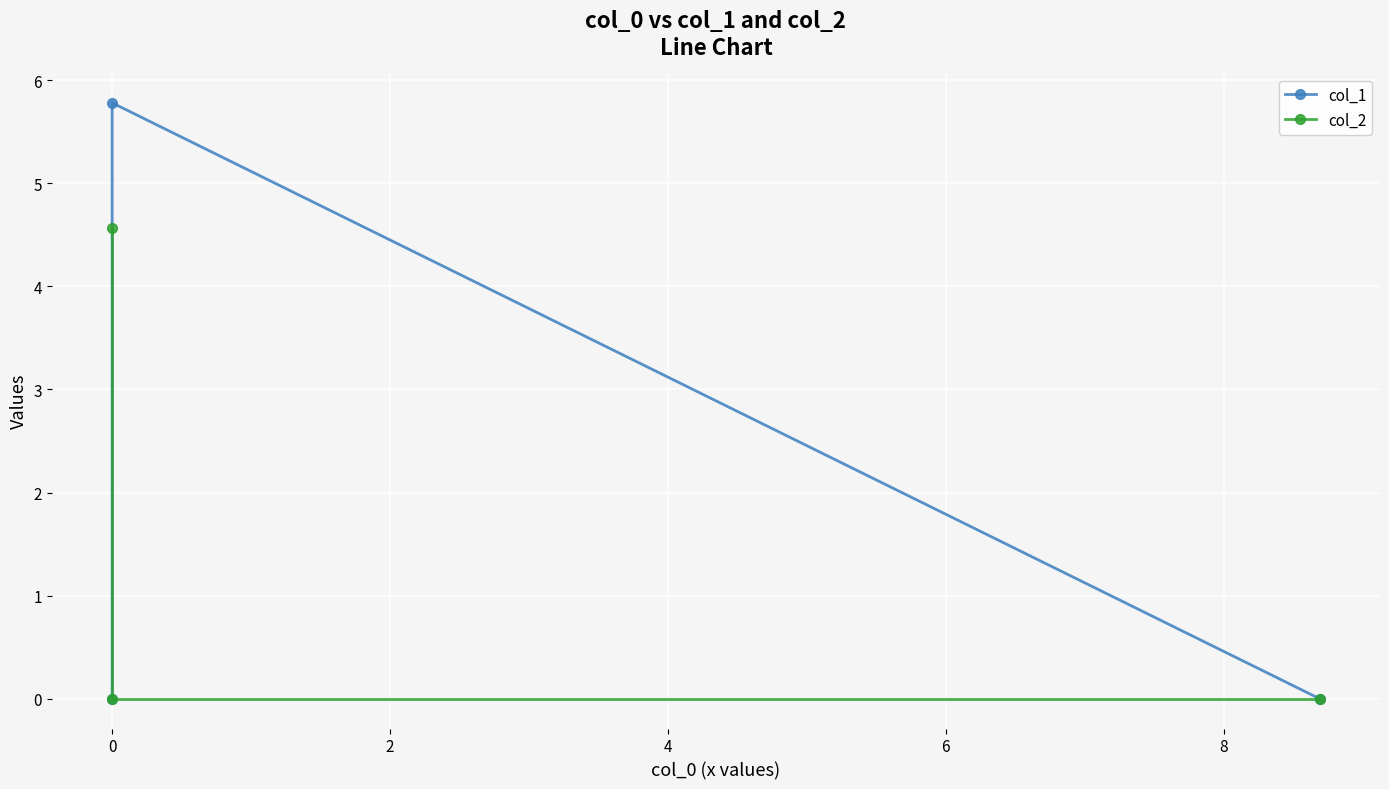

How many col_2 values are between 0 and 4?

2